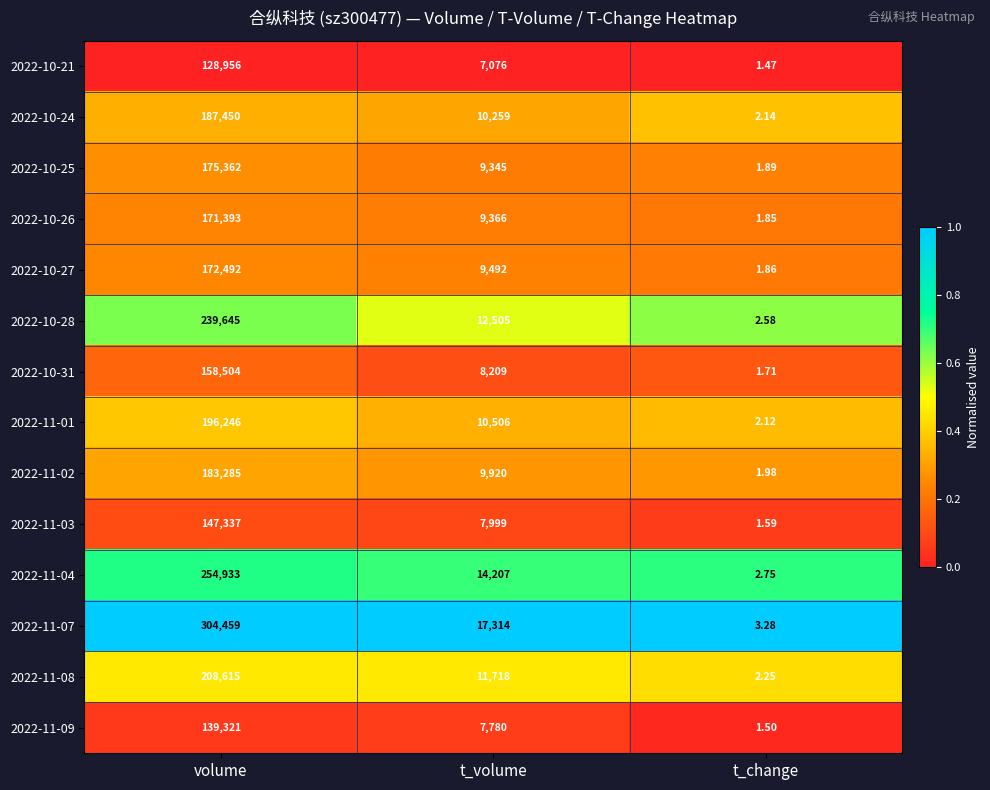

At which category is the sum across all series the highest?

volume